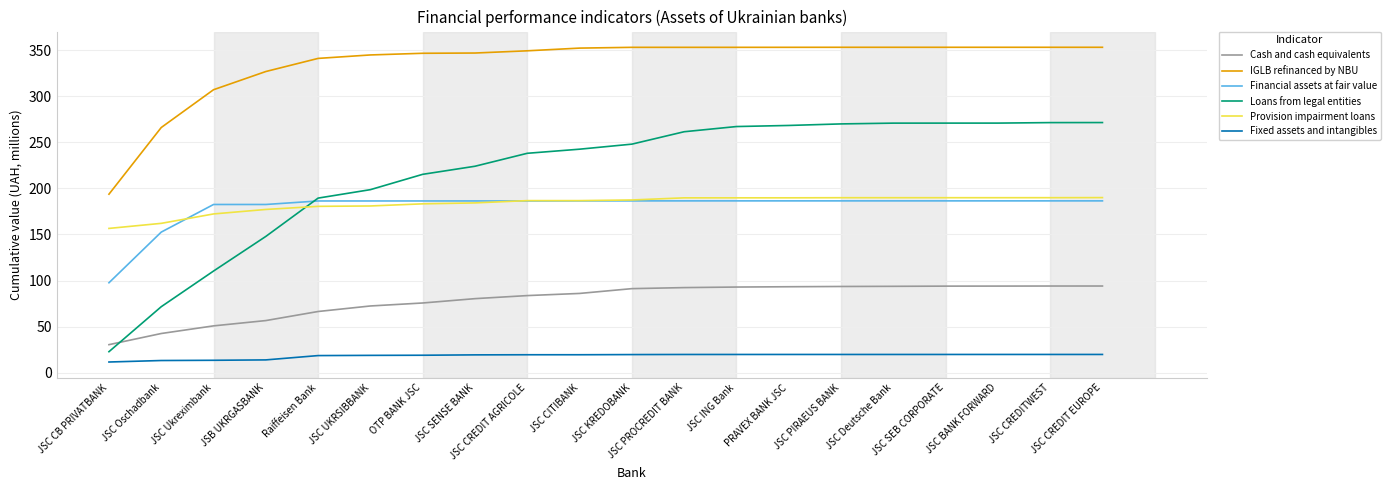

At how many categories does at least one series exceed 98?

20